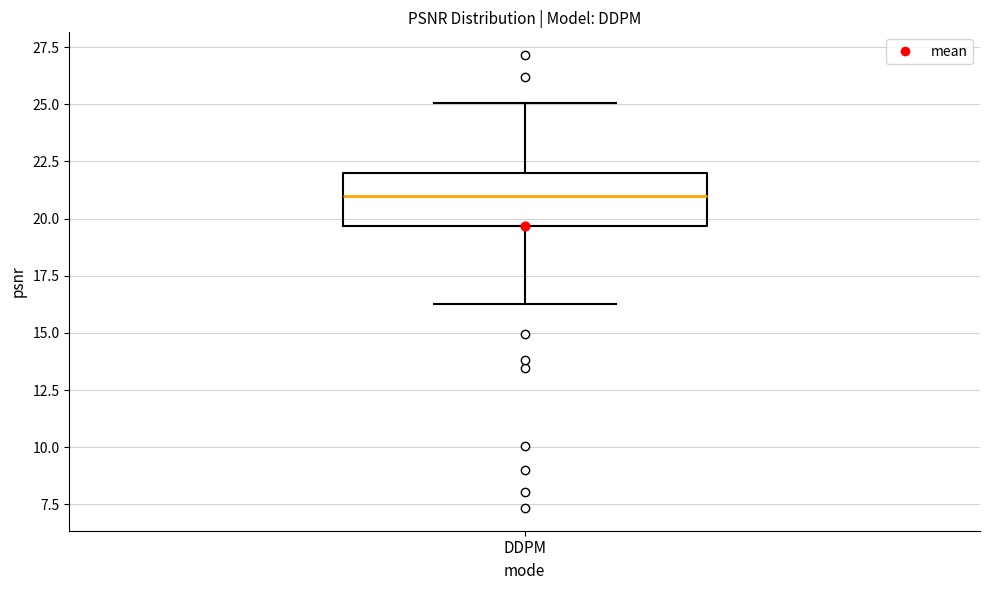

Read this box plot against the y-axis: the position of the median line, the range covered by the box, and the ends of both whiskers. The values are not printed on the chart, so give them approximately, as read against the axis.

median 21.0, box 19.5 to 22.0, whiskers 16.0 to 25.0